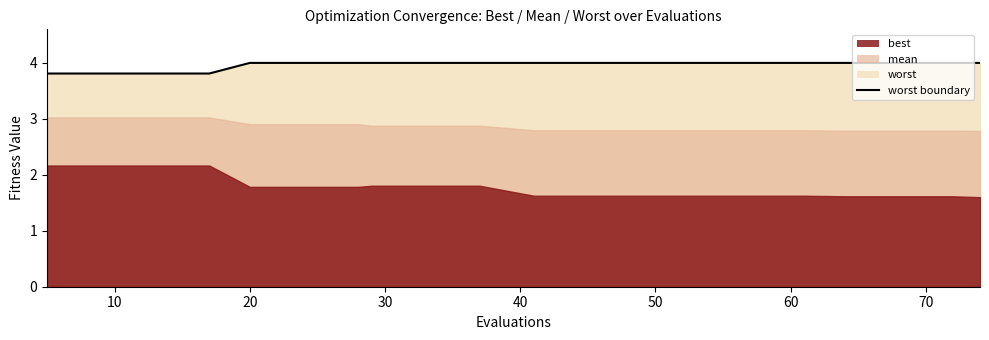

What is the greatest value displayed?

4.0